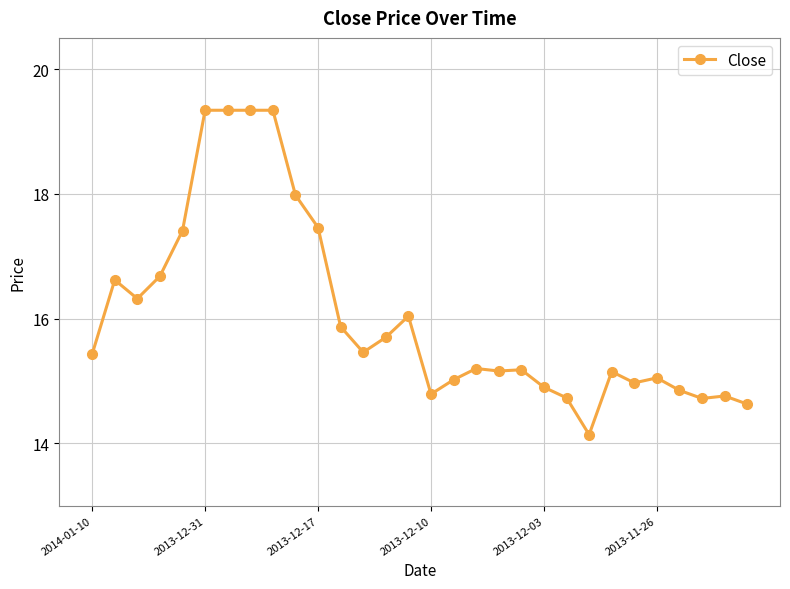

What is the difference between the maximum and minimum values?

5.2